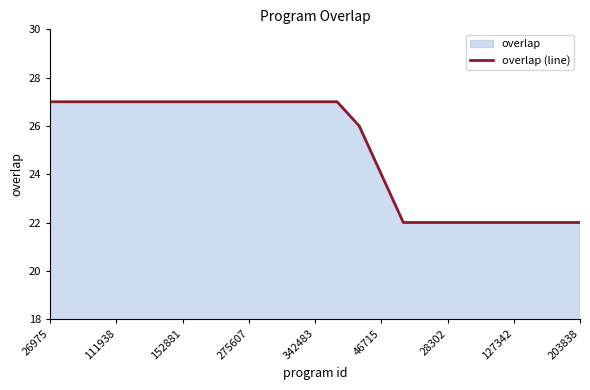

Read the value at 152881.

27